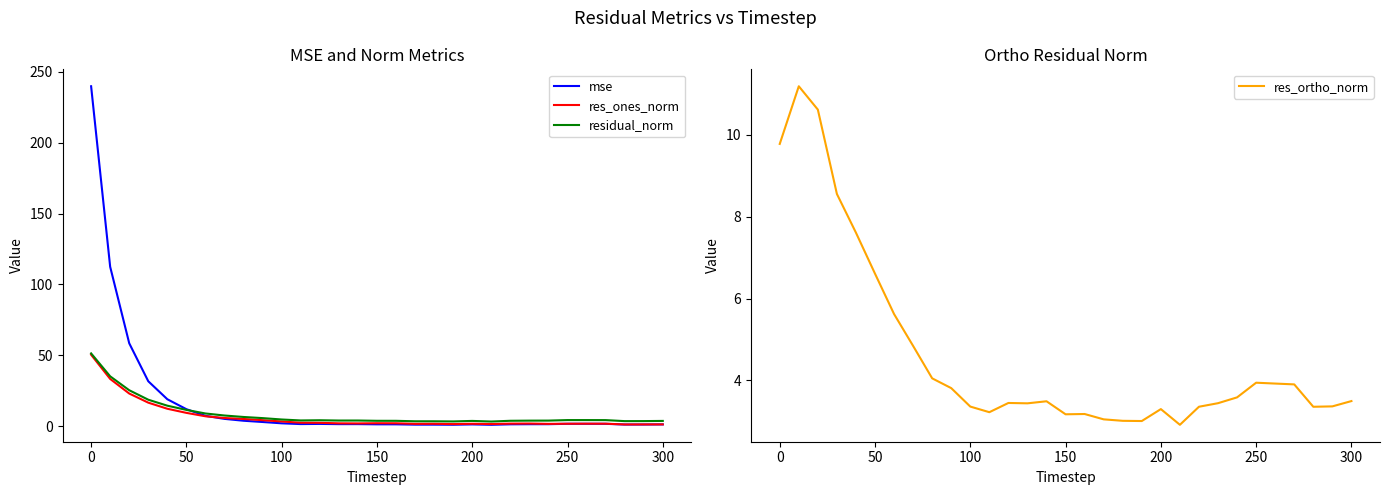

What is the maximum value for residual_norm?

51.4